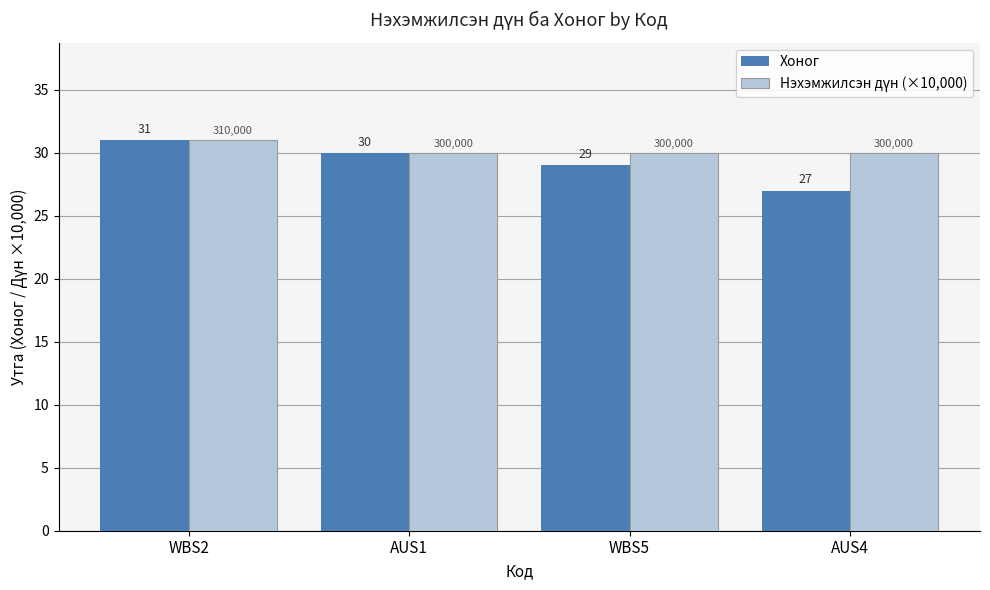

Which series has the widest spread of values?

Хоног